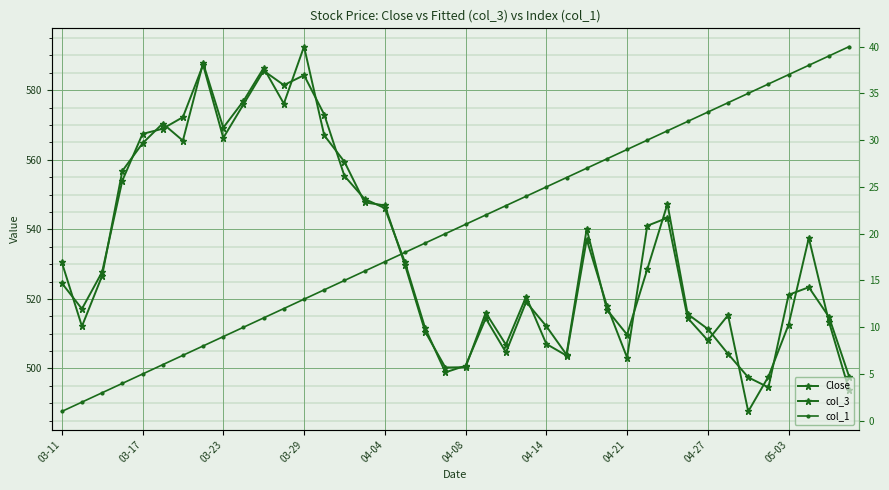

Between which two adjacent categories do col_3 and Close first intersect?

03-11 and 03-17